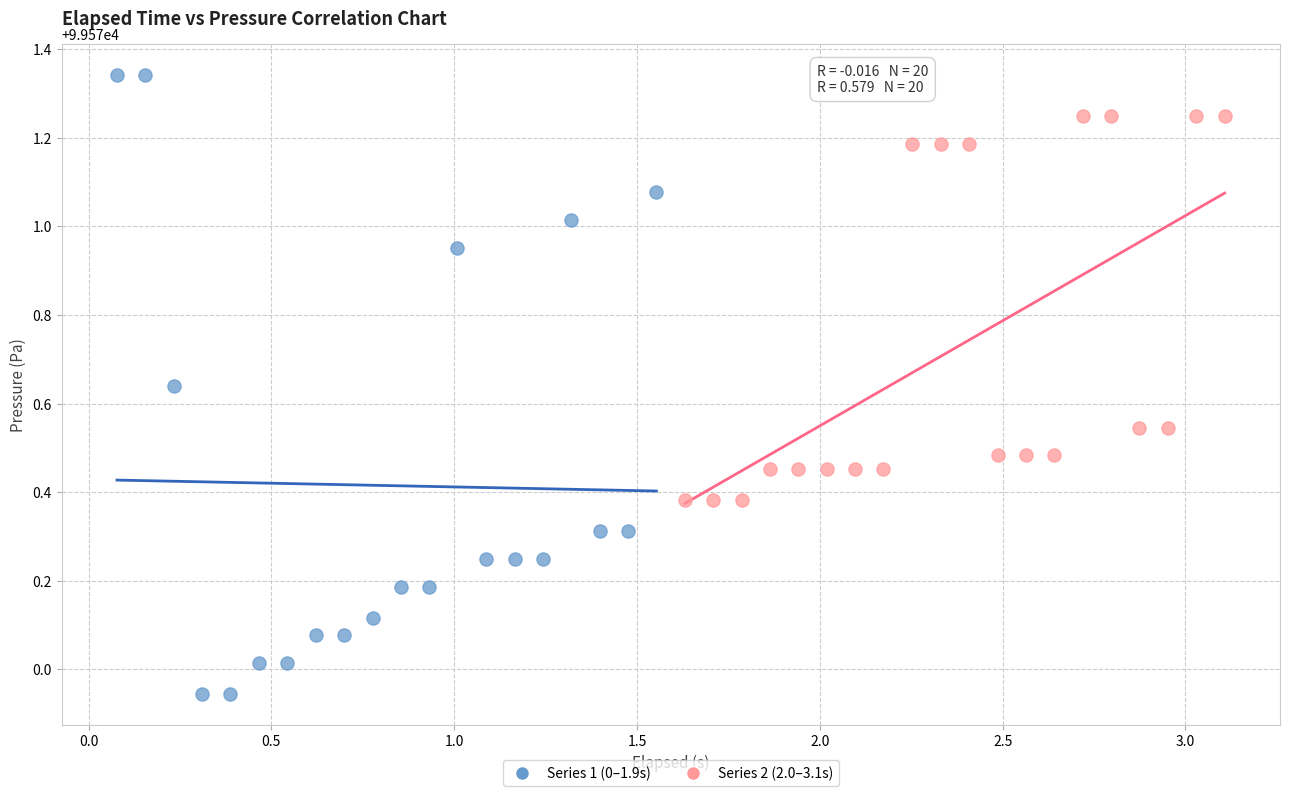

Which series has the widest spread of Y values?

Series 1 (0–1.9s)